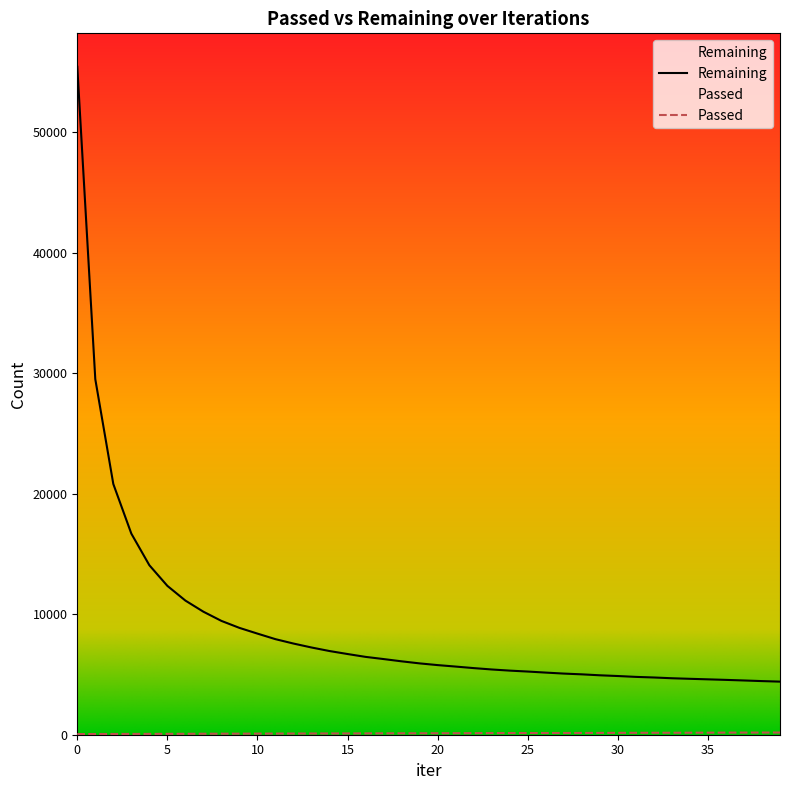

True or false: Passed and Remaining intersect in this chart.

False